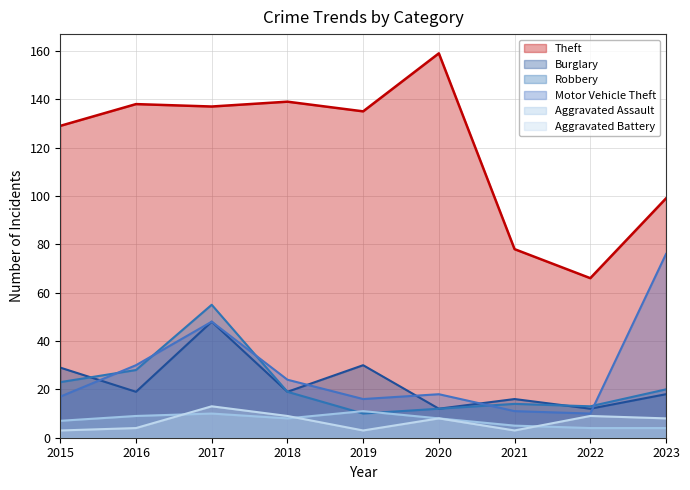

What is the difference between the second highest and second lowest values in the Burglary series?

18